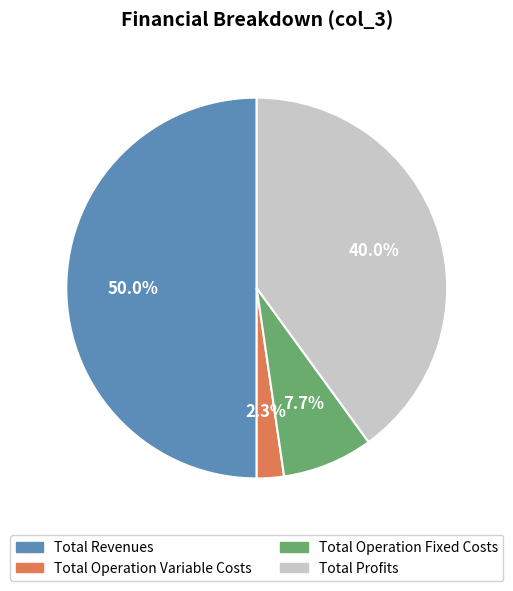

To the nearest percent, what is the average slice percentage?

25%